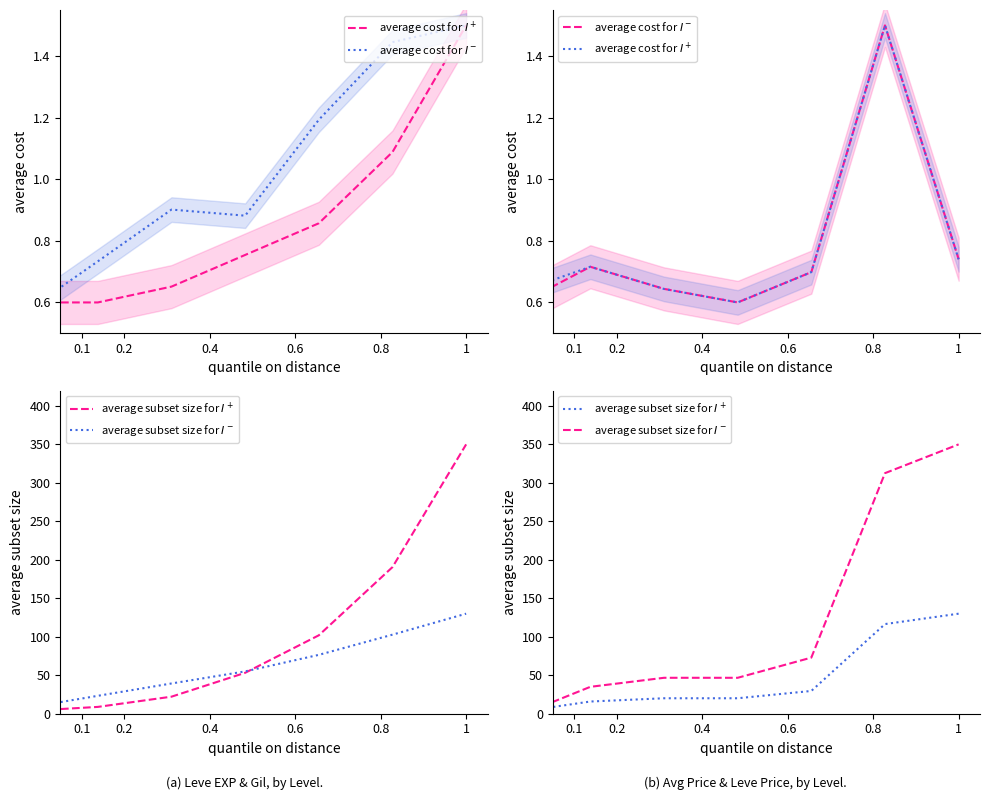

Where does the average subset size for $I^-$ series first go above 46?

0.4